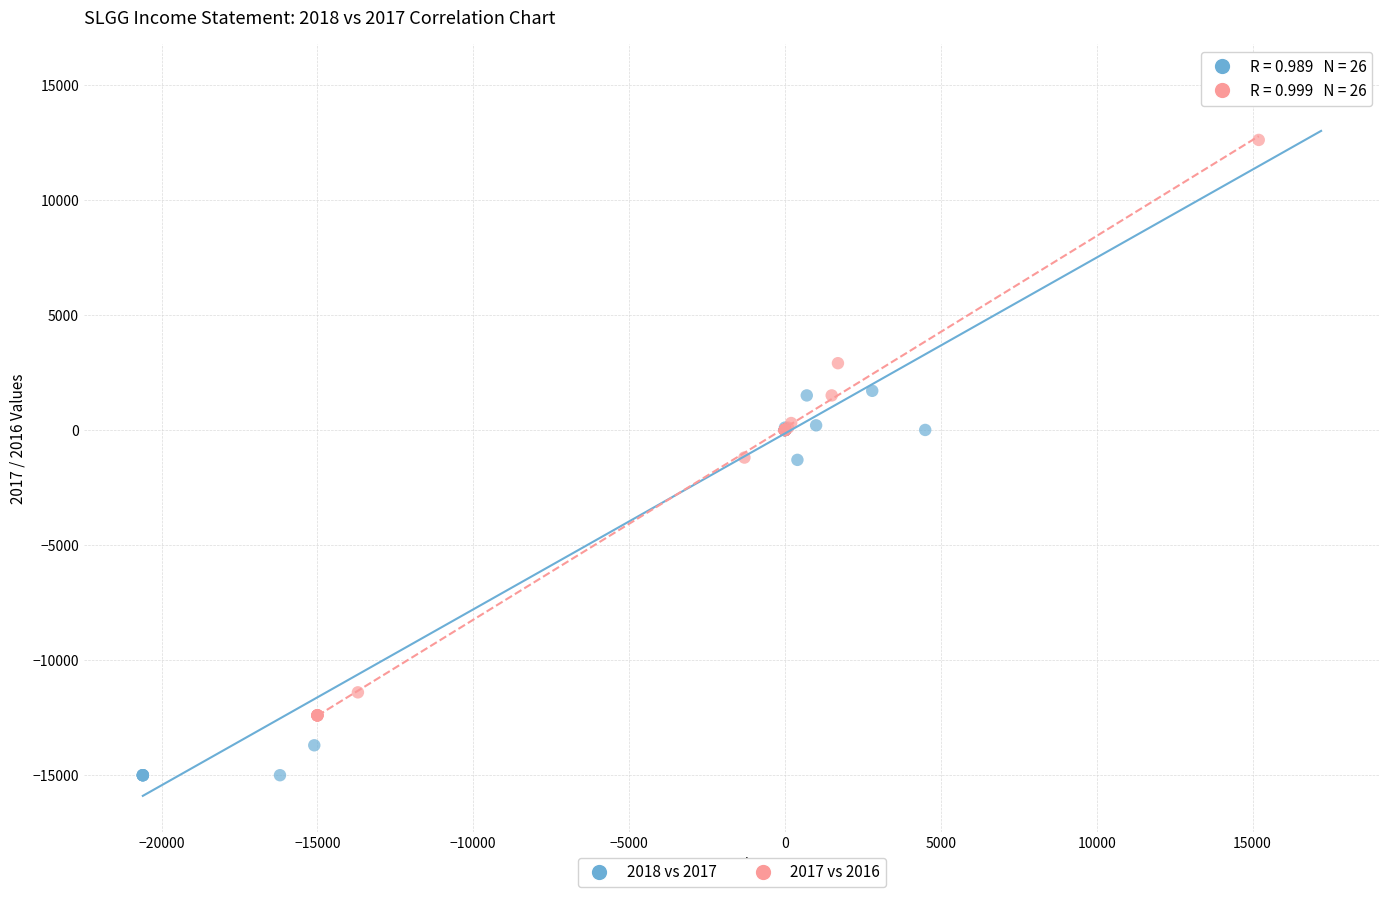

What are all the series names shown in the legend?

2018 vs 2017, 2017 vs 2016